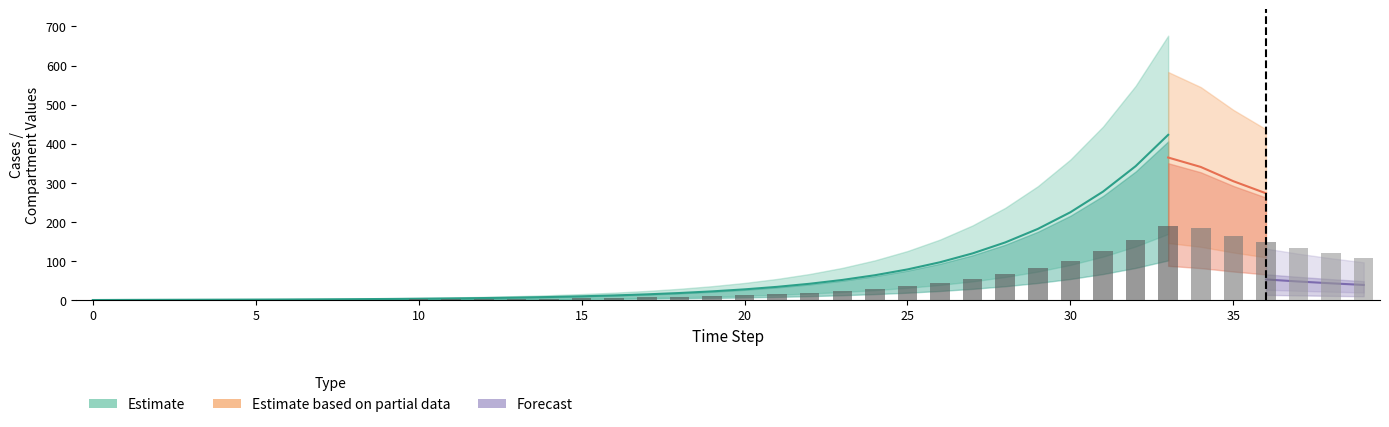

Which has a higher value, 15 or 0?

15